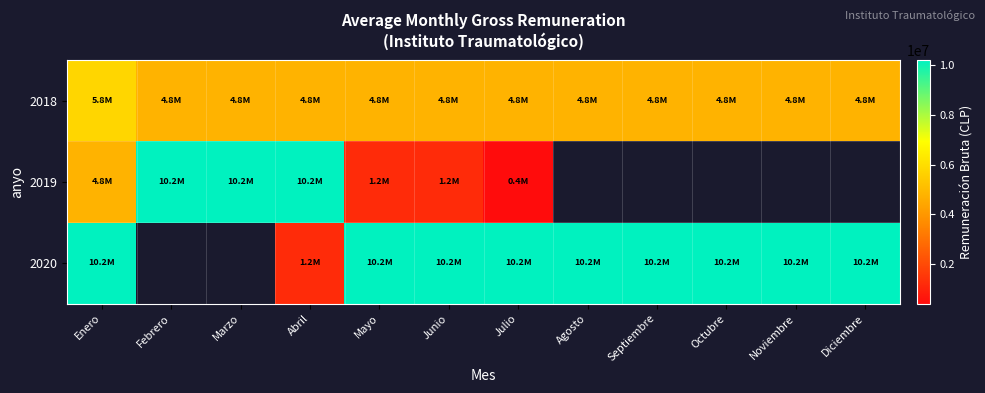

What is the difference between the highest and lowest values at Octubre?

5400000.0